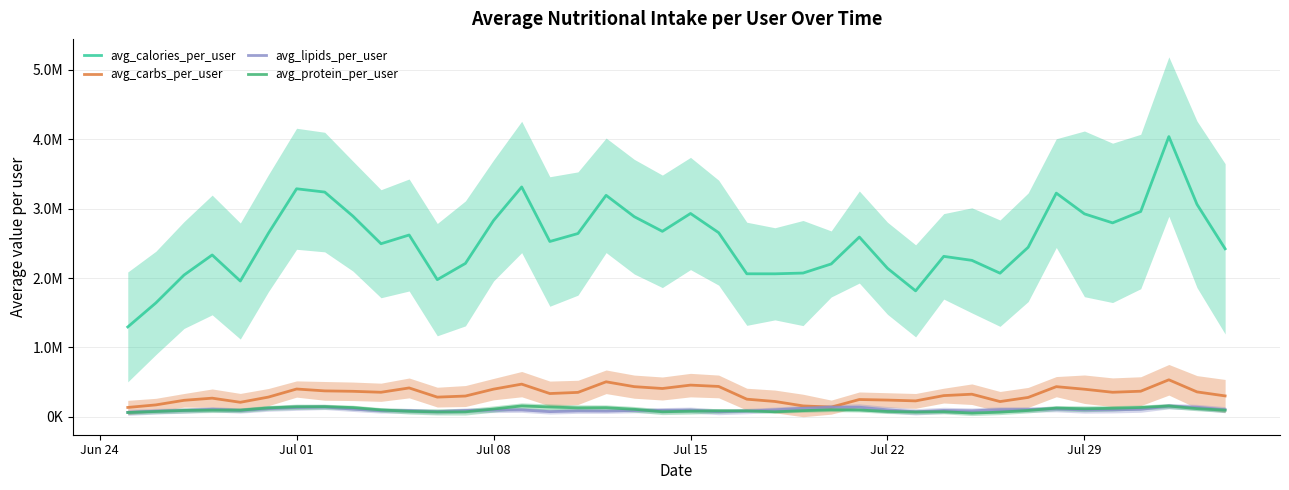

How many lines are shown in the chart?

4